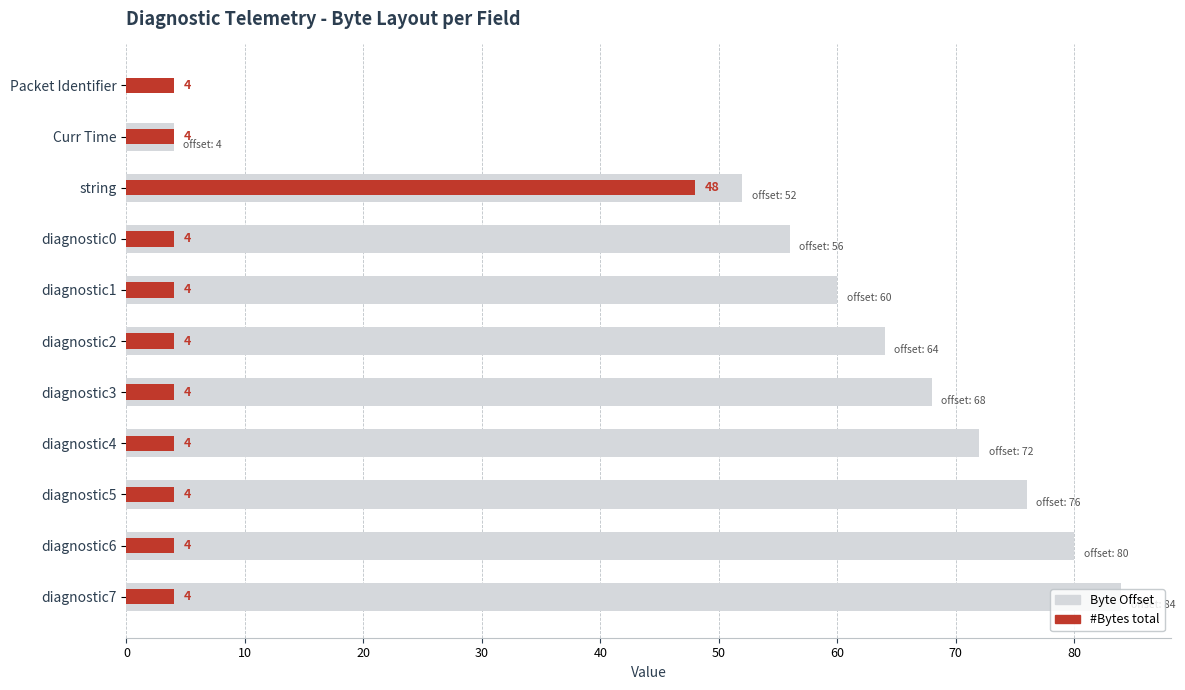

What is the average value of the #Bytes total series?

8